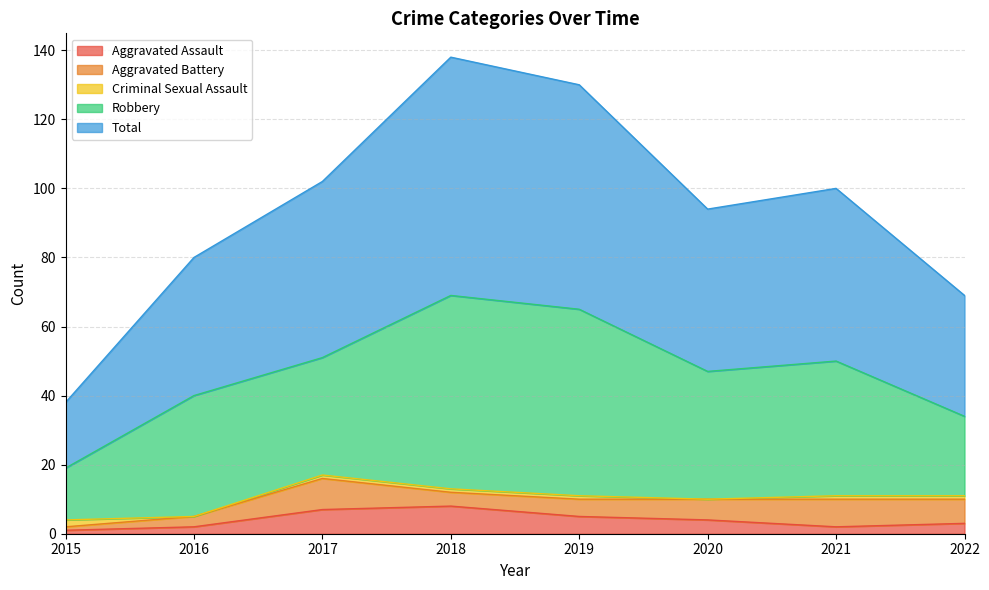

In Aggravated Battery, how many points are lower than both neighbors (excluding endpoints)?

1